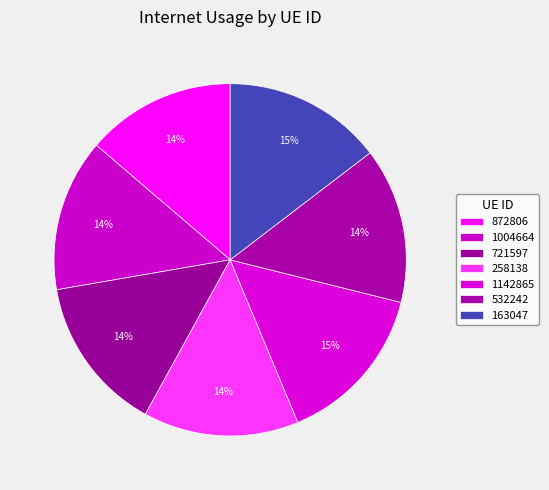

Which slice is the largest?

1142865